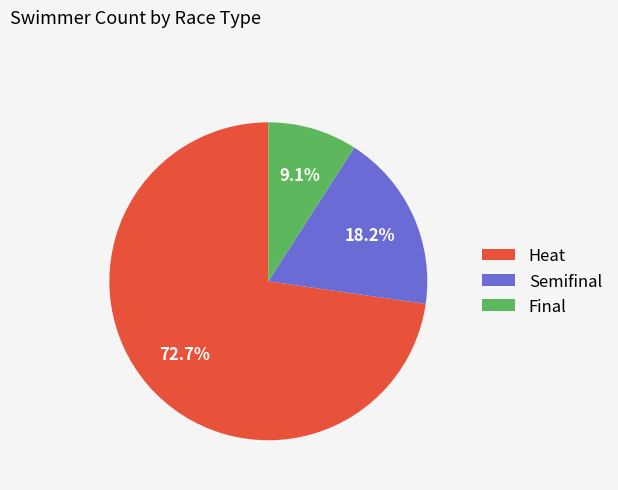

Which slice is the largest?

Heat